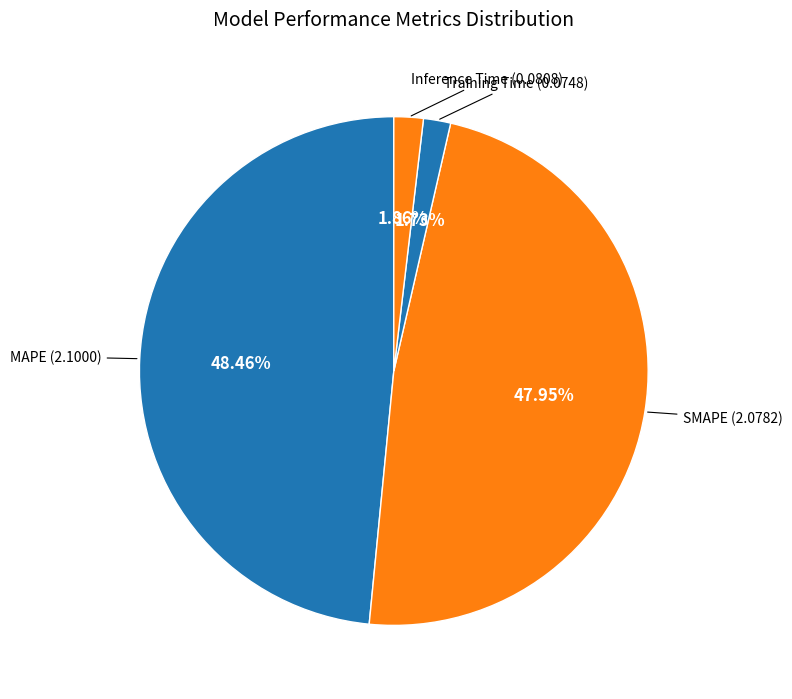

How many segments does this pie chart have?

4